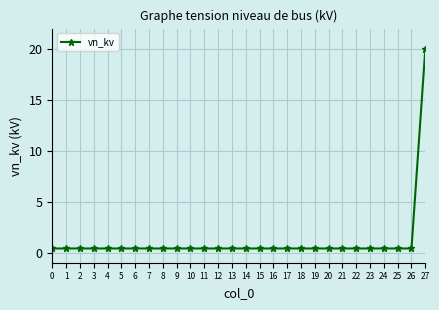

What is the difference between the maximum and second lowest values?

19.6